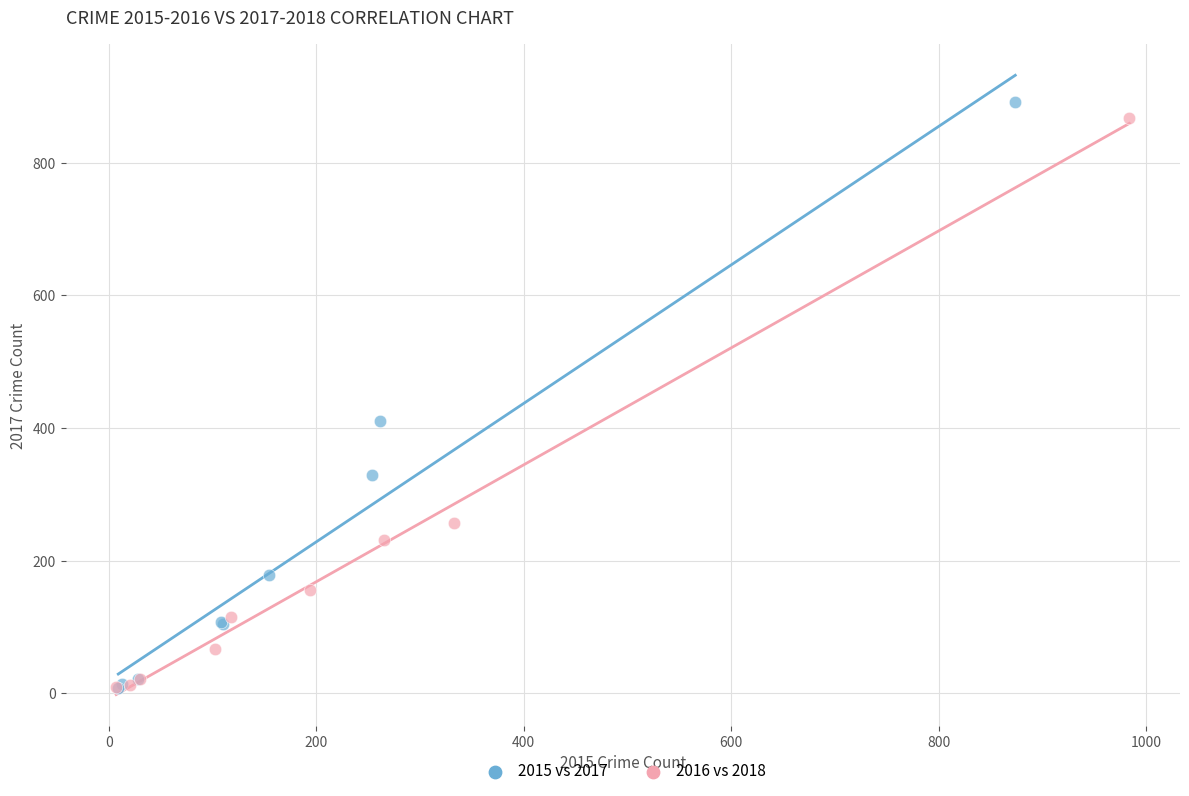

Which series has the largest Y range (max minus min)?

2015 vs 2017